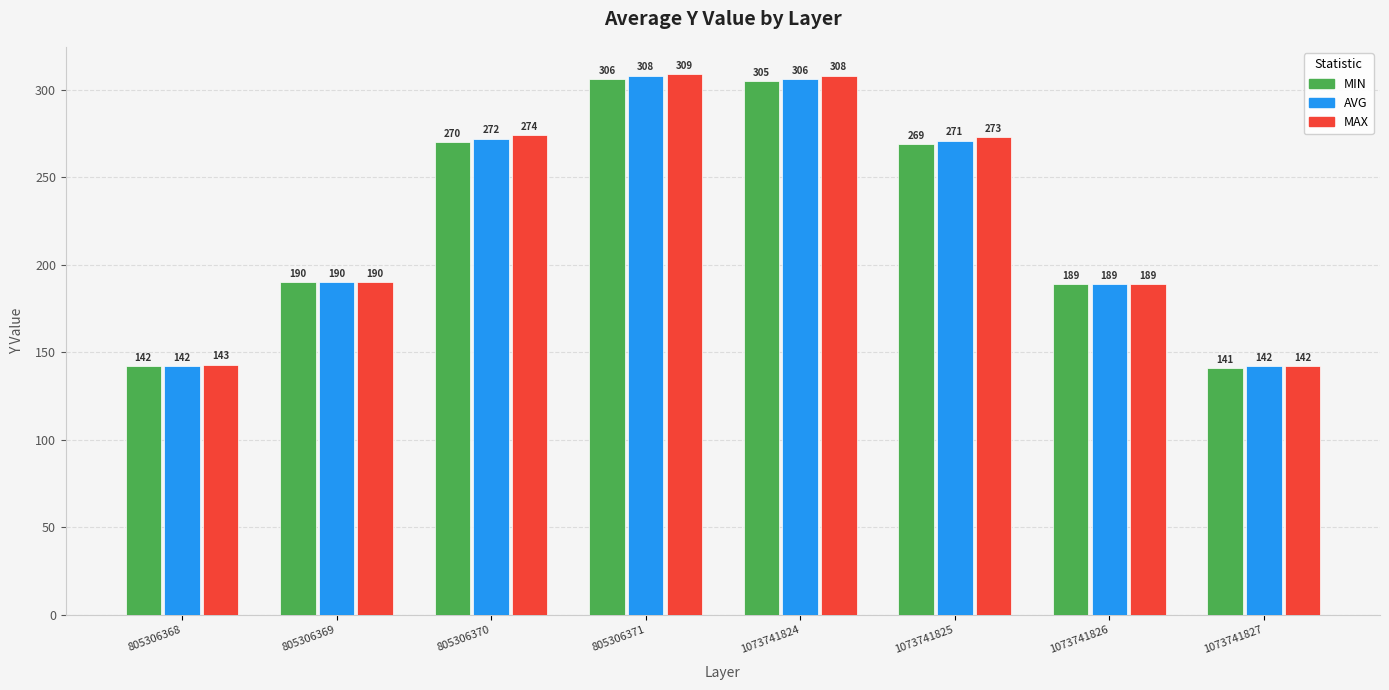

What is the sum of the AVG values at 1073741827 and 805306370?

414